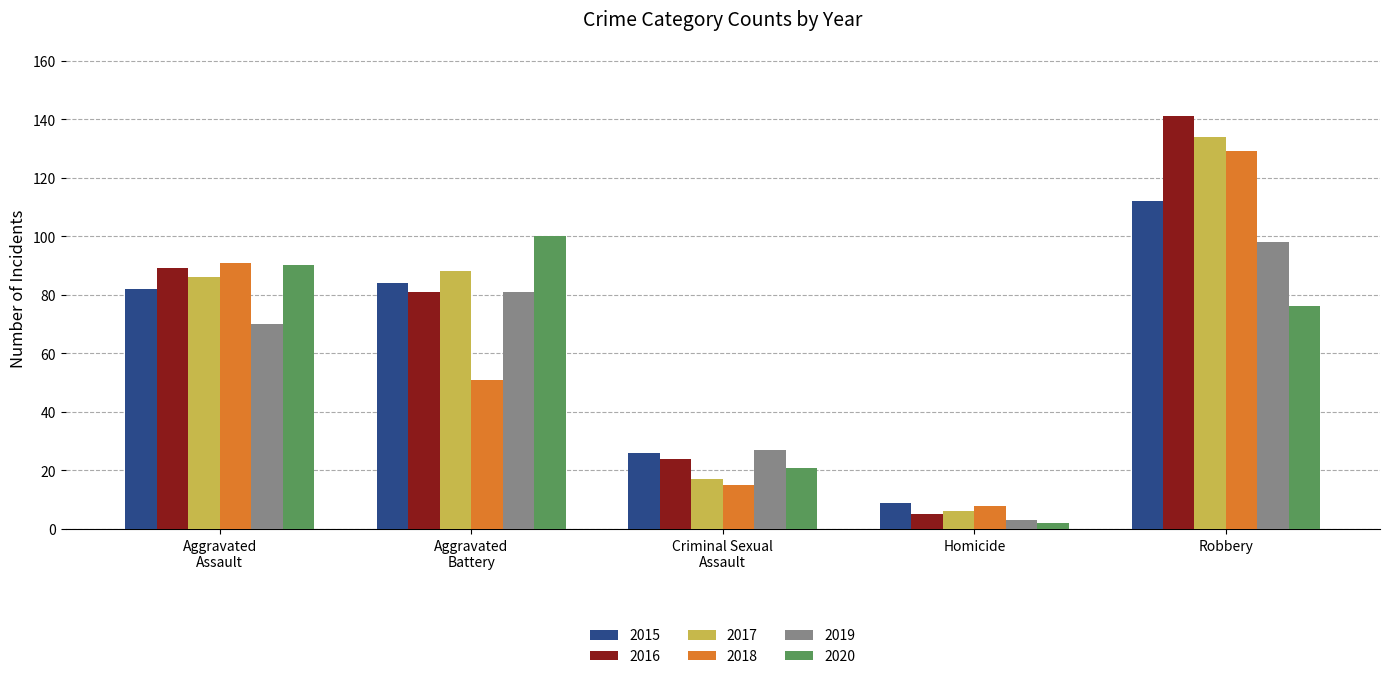

What is the difference between the second highest and second lowest values in the 2015 series?

58